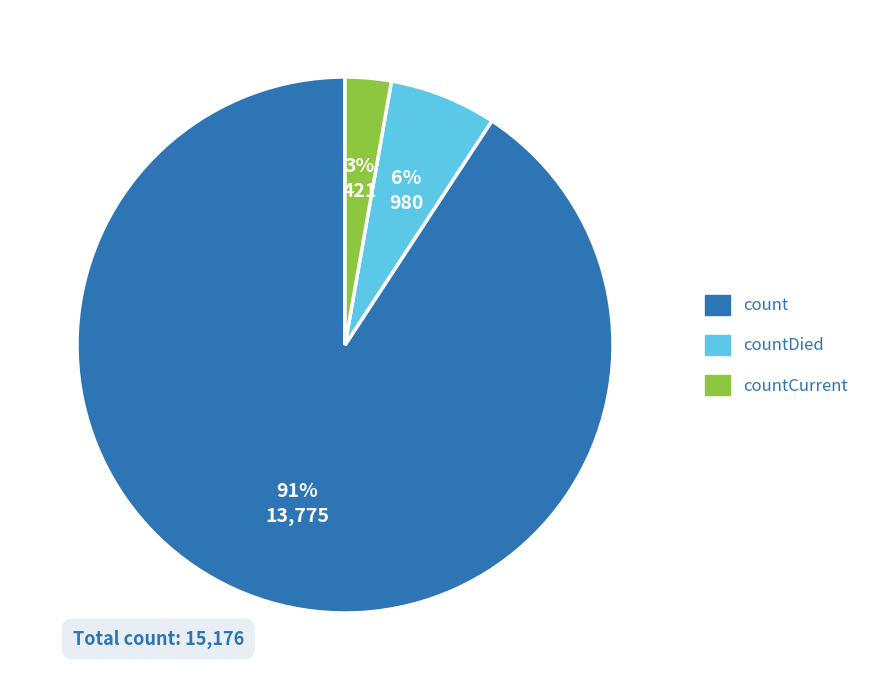

Rank the categories by value from lowest to highest.

countCurrent, countDied, count